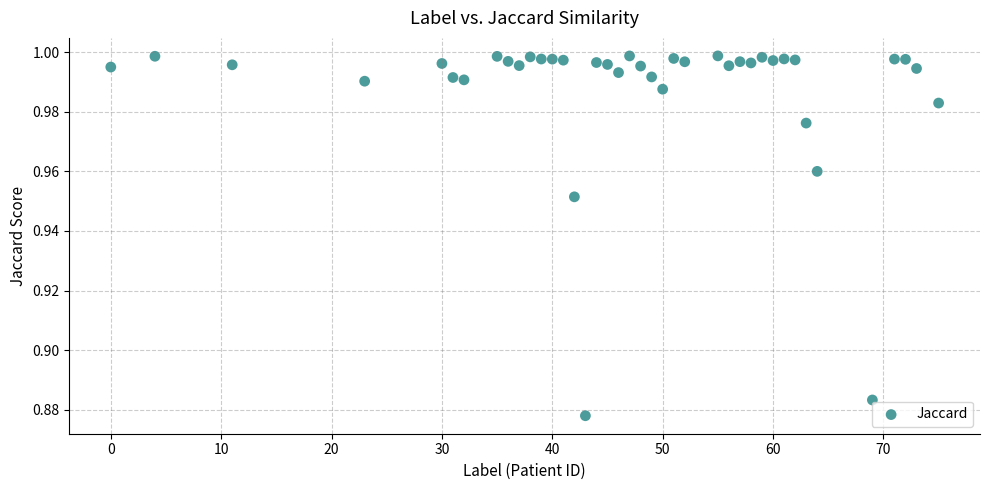

What is the range of X values (max minus min)?

75.0